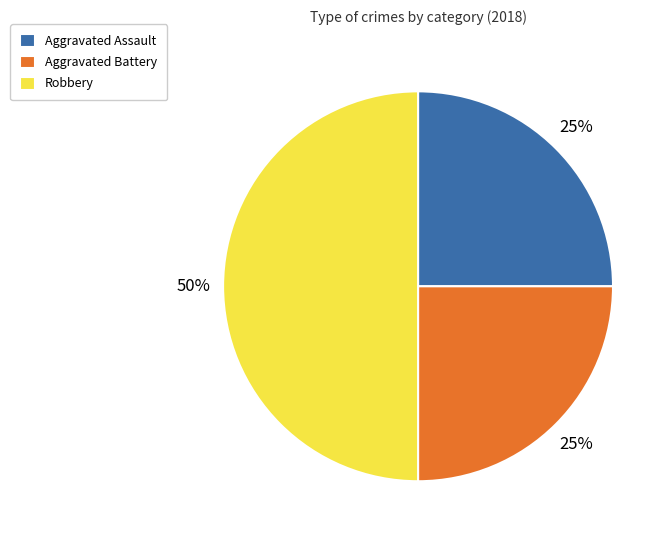

Between Robbery and Aggravated Assault, which is larger?

Robbery